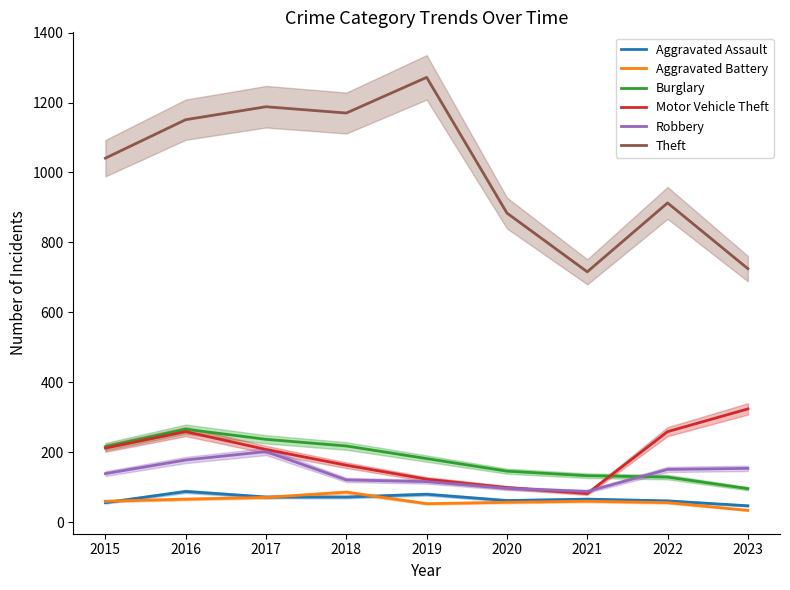

What is the minimum value for Motor Vehicle Theft?

82